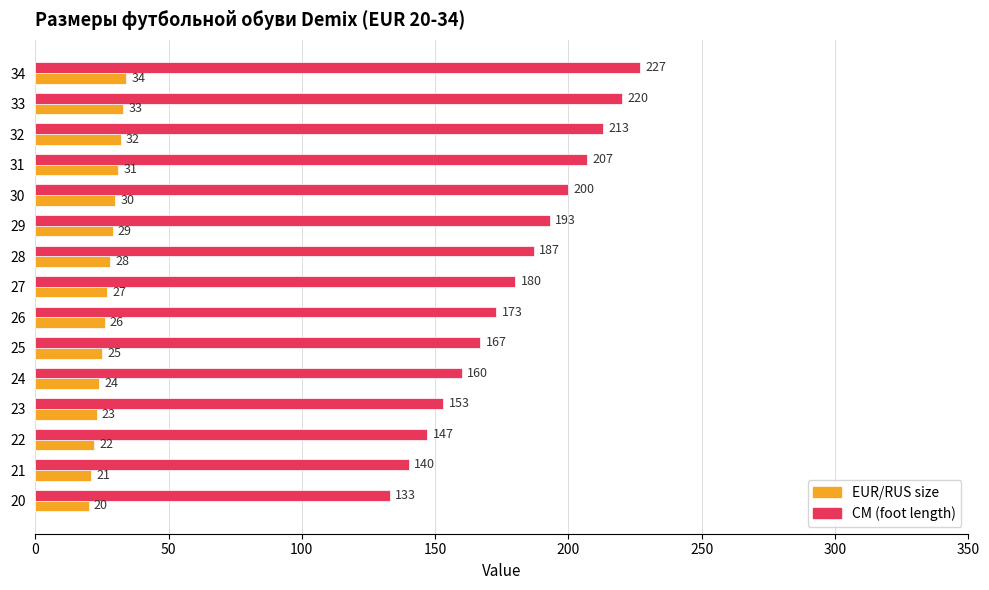

What is the difference between the highest and lowest values at 25?

142